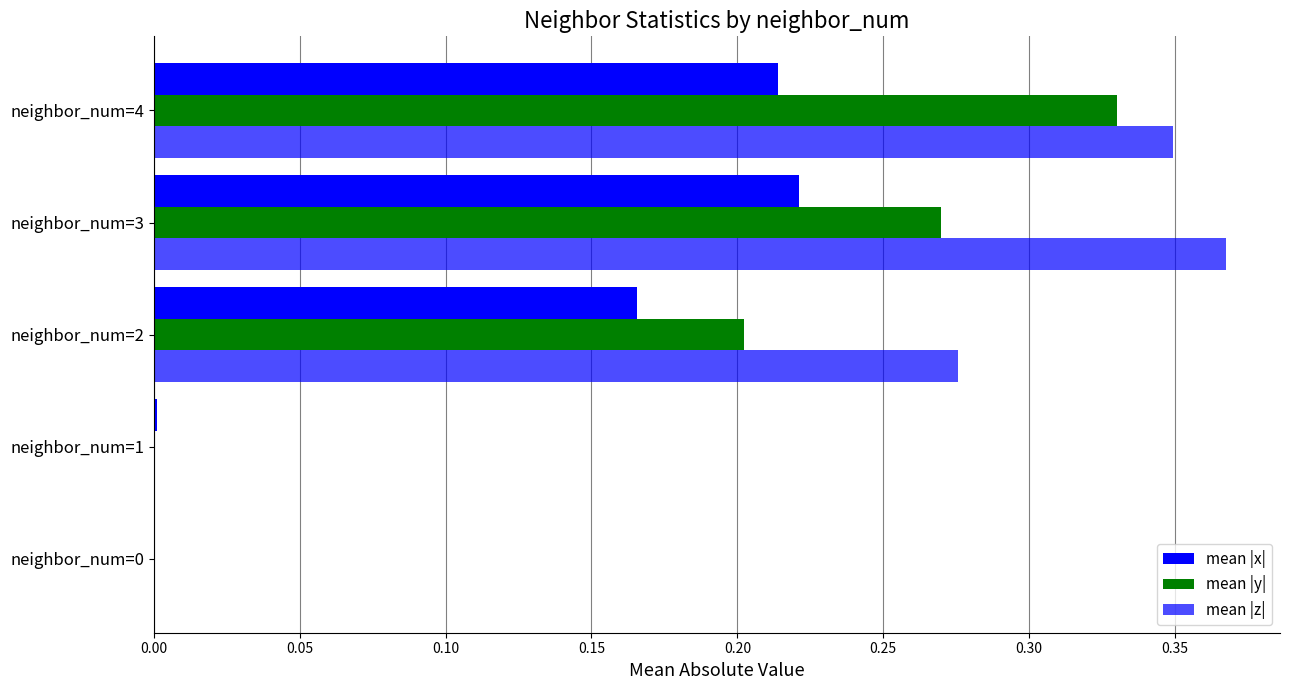

How many distinct data groups are displayed?

3